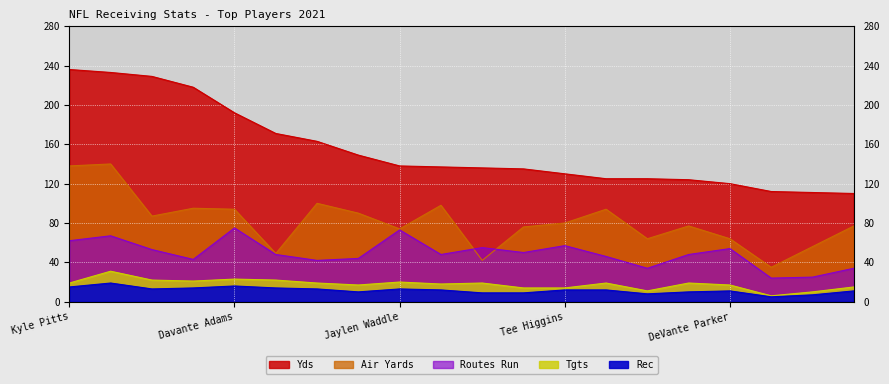

What are all the series names shown in the legend?

Yds, Air Yards, Routes Run, Tgts, Rec